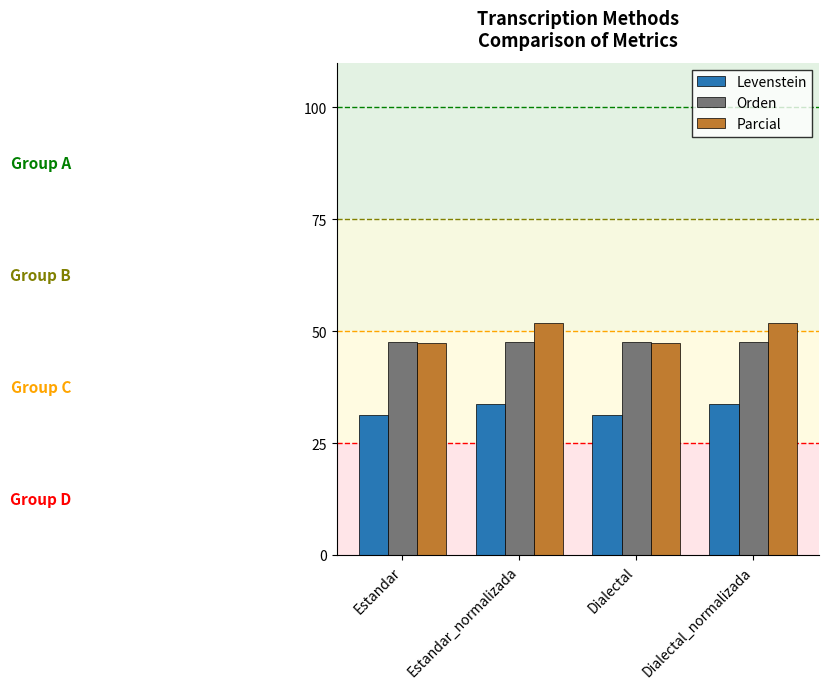

Between Estandar_normalizada and Dialectal, which series saw the biggest shift?

Parcial